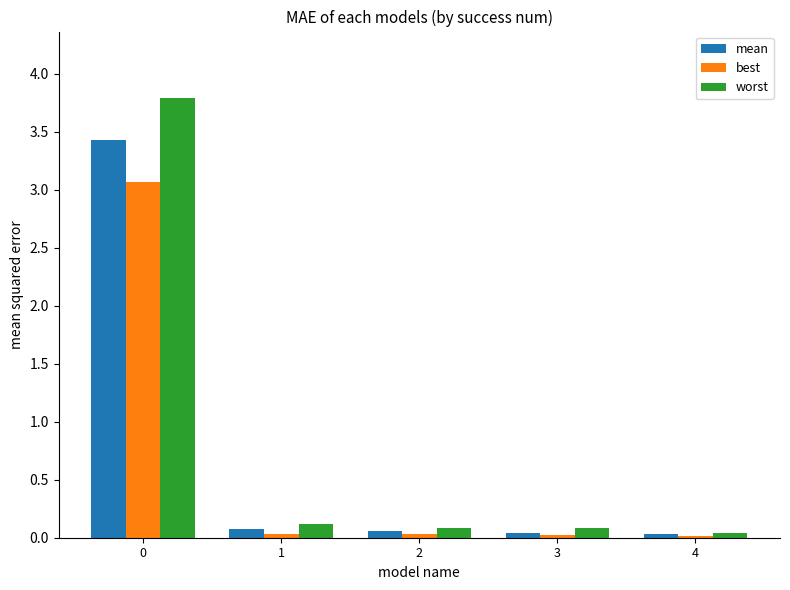

Is the value of worst at 3 greater than the value of mean at 0?

No